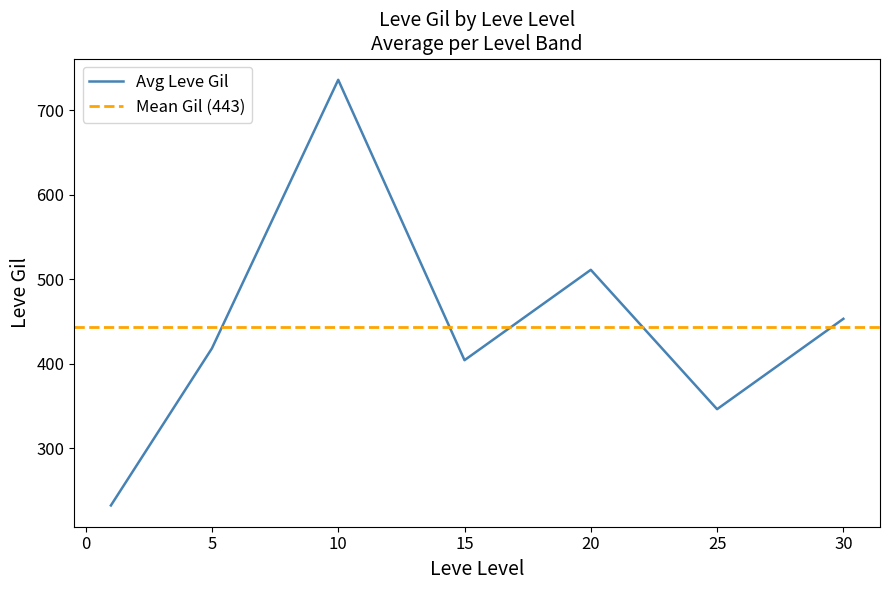

What is the maximum value for Avg Leve Gil?

736